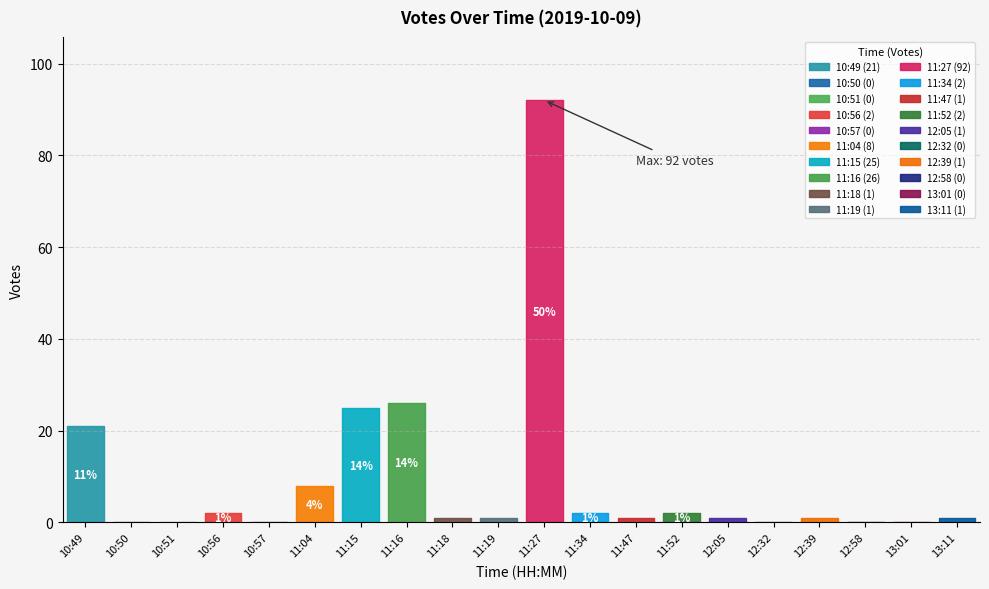

How many positive values are there?

14